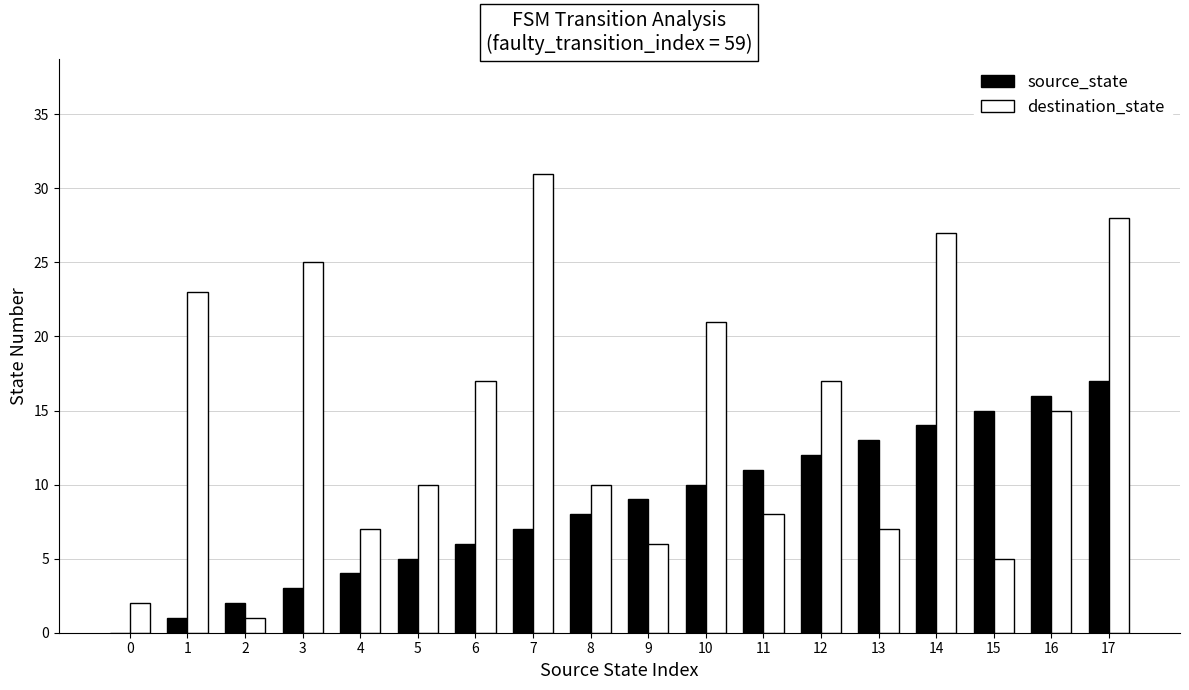

What is the sum of all source_state values?

153